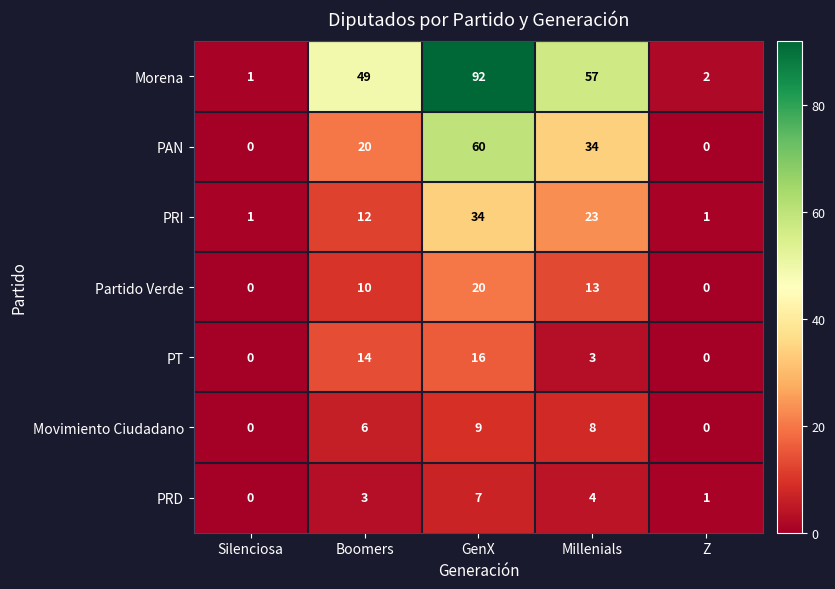

Where is Partido Verde nearest to the value 10?

Boomers